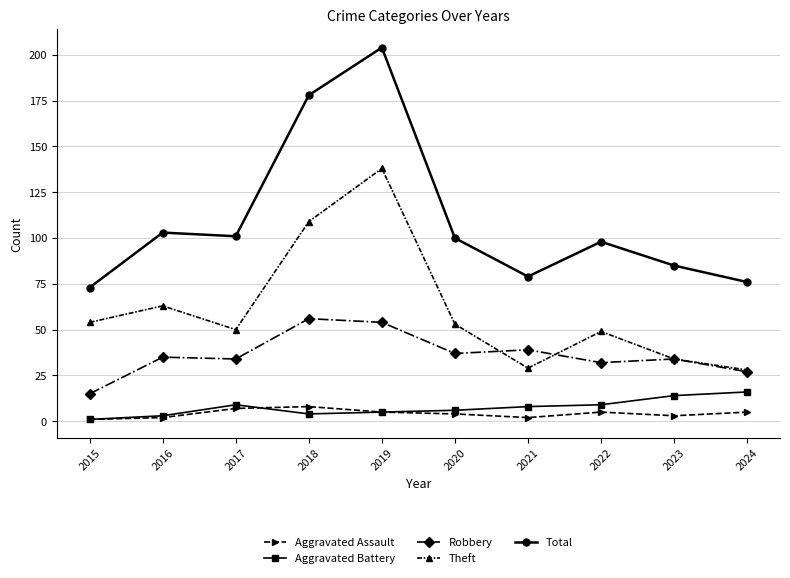

What is the difference between the maximum and minimum values in the Robbery series?

41